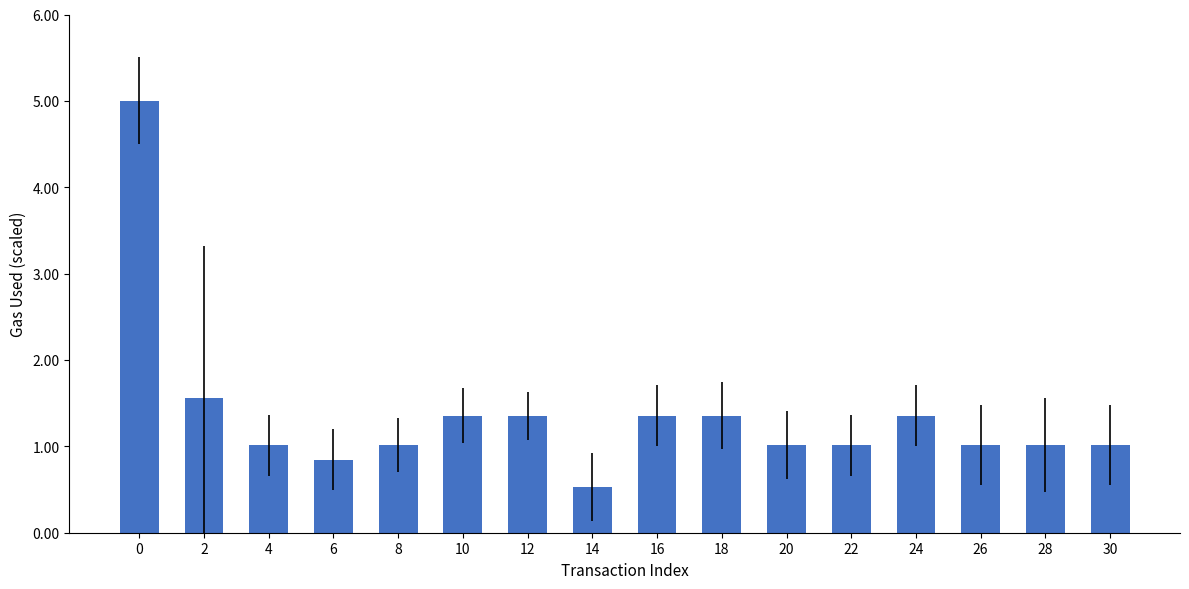

What is the greatest value displayed?

5.0